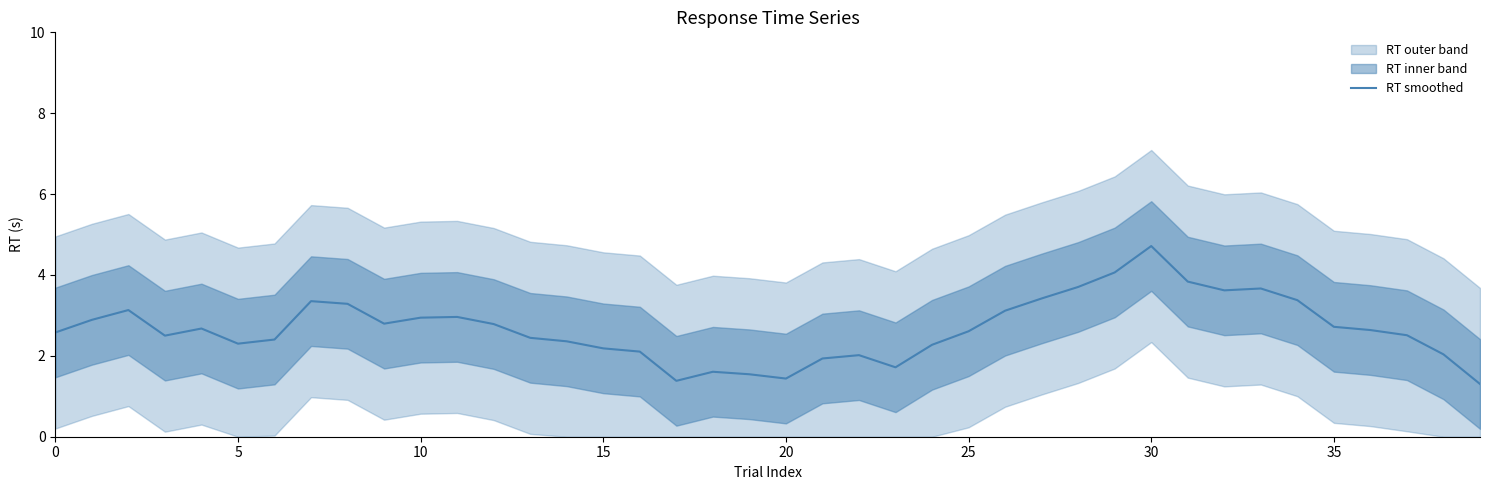

The RT smoothed series shows 0.9 at 20. True or false?

False